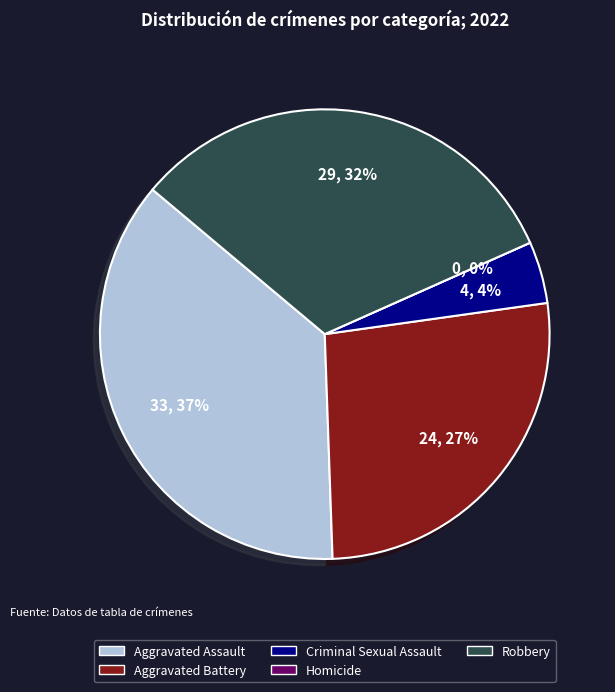

What is the ratio of the value at Criminal Sexual Assault to the value at Aggravated Assault?

0.1